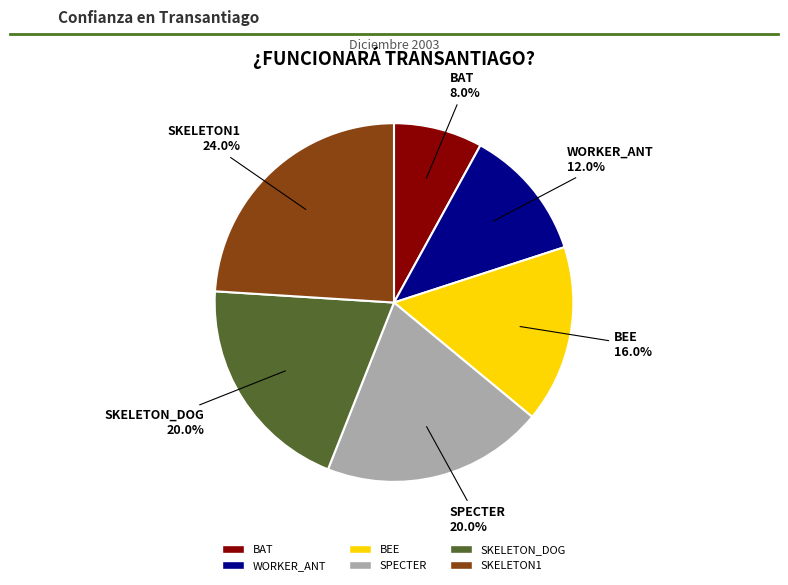

What is the smallest slice in the pie chart?

BAT